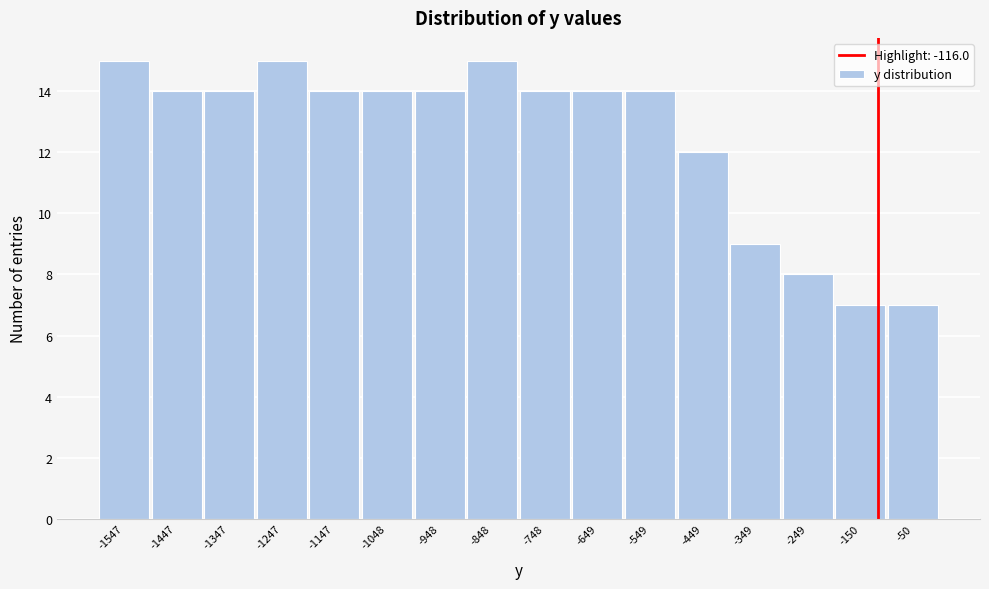

How tall is the bar that spans -1100 to -1000 on the x-axis? Neither the bar edges nor the heights are printed on the chart, so give them approximately, as read against the axes.

14